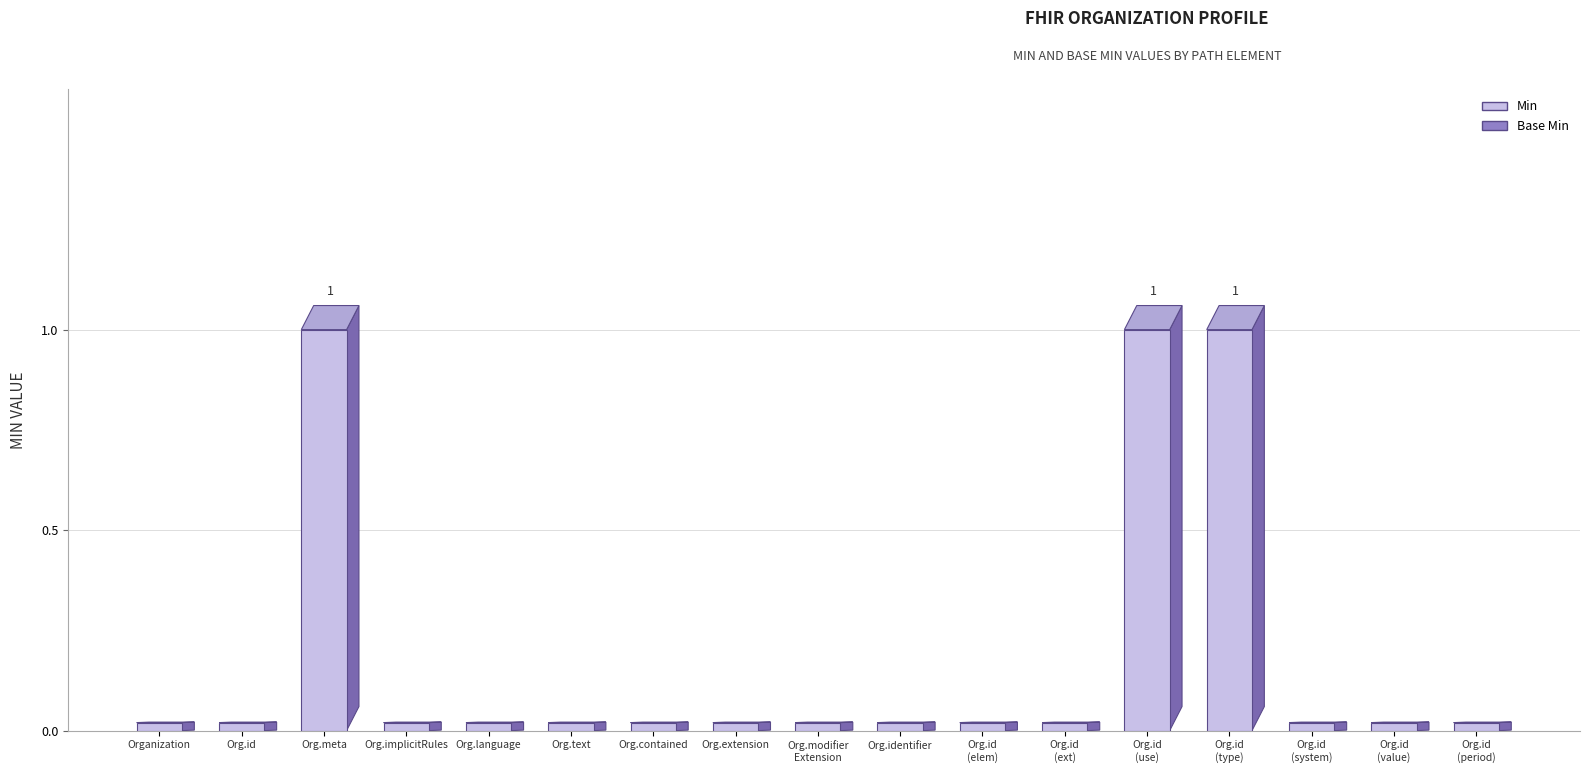

How many bars are there in total?

34